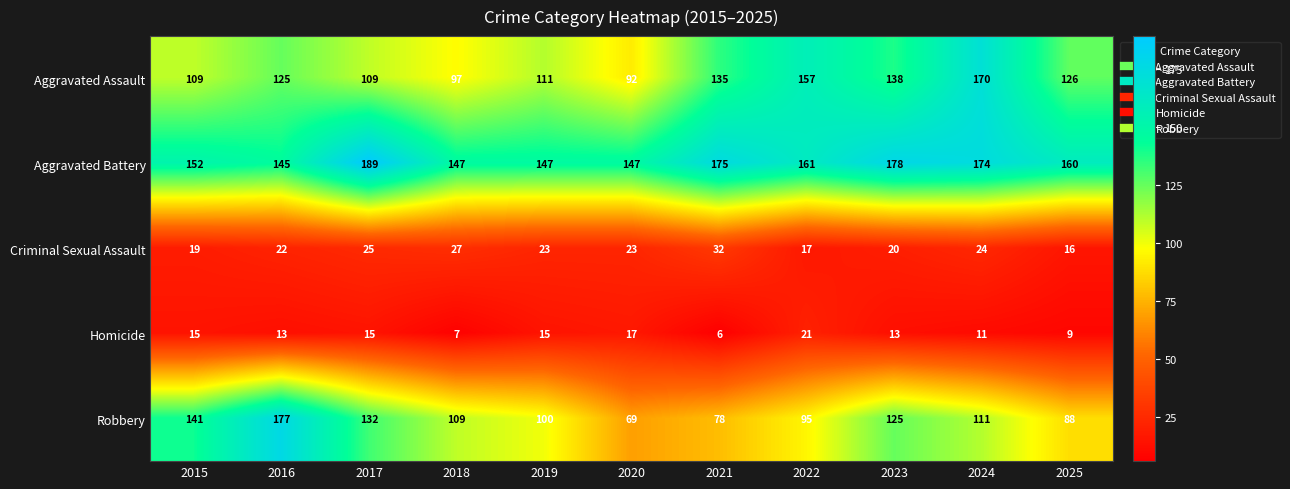

What is the sum of the Aggravated Battery values at 2020 and 2024?

321